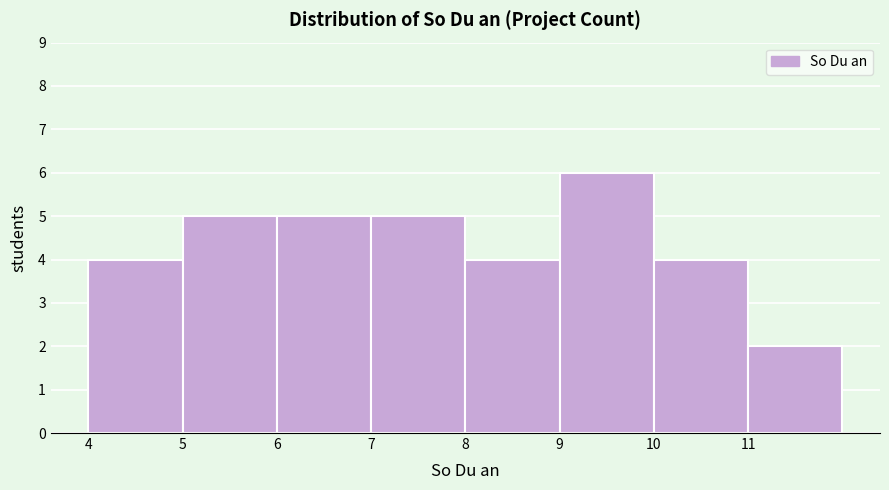

Reading left to right, transcribe this chart: for each bar, give the range it covers on the x-axis and its height. The values are not printed on the chart, so give them approximately, as read against the axis.

4 to 5: 4
5 to 6: 5
6 to 7: 5
7 to 8: 5
8 to 9: 4
9 to 10: 6
10 to 11: 4
11 to 12: 2